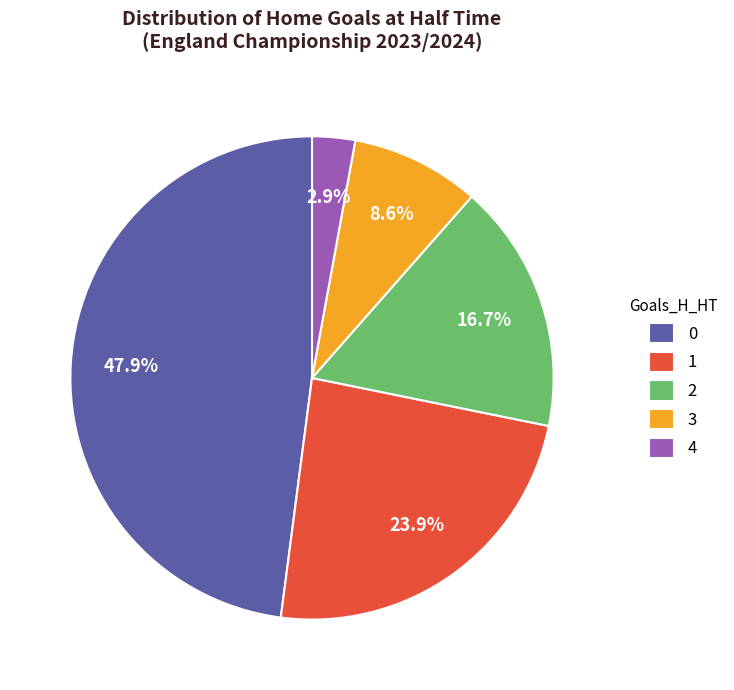

How many slices are in this pie chart?

5